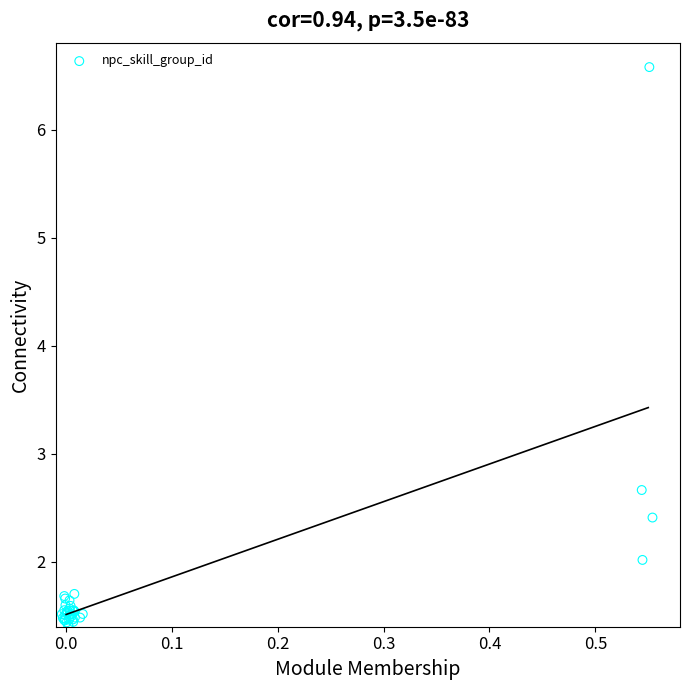

What Y value in the scatter plot is closest to 3?

2.7